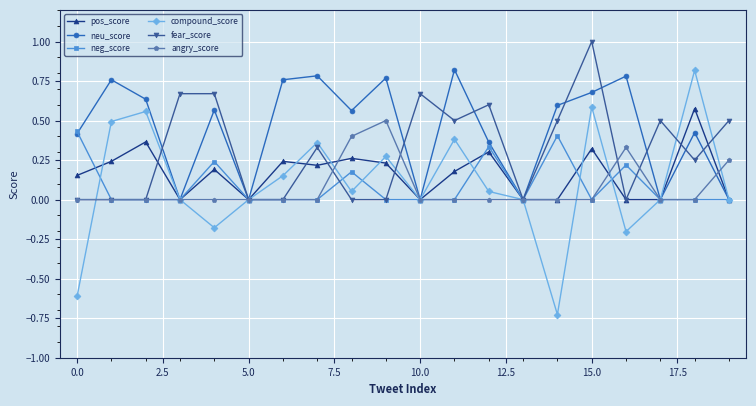

Which series has the widest spread of values?

compound_score